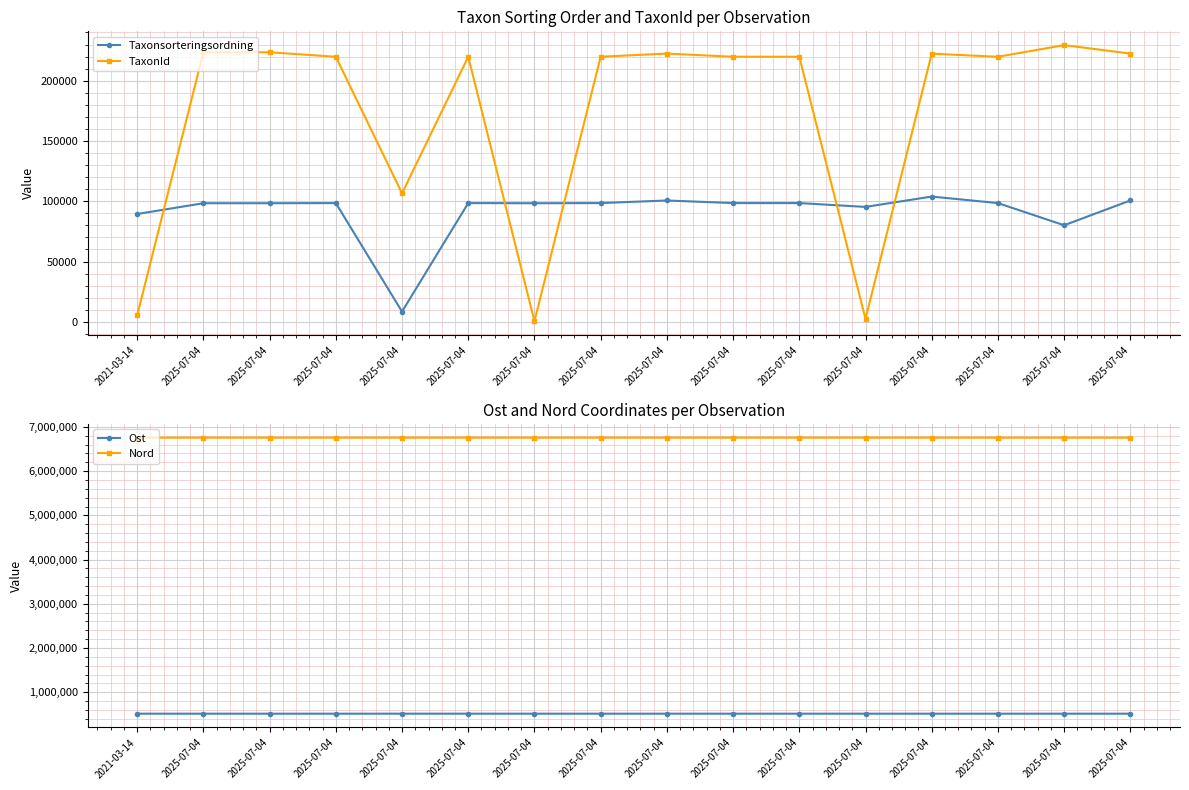

The value of Taxonsorteringsordning at 2025-07-04 is 39132. True or false?

False